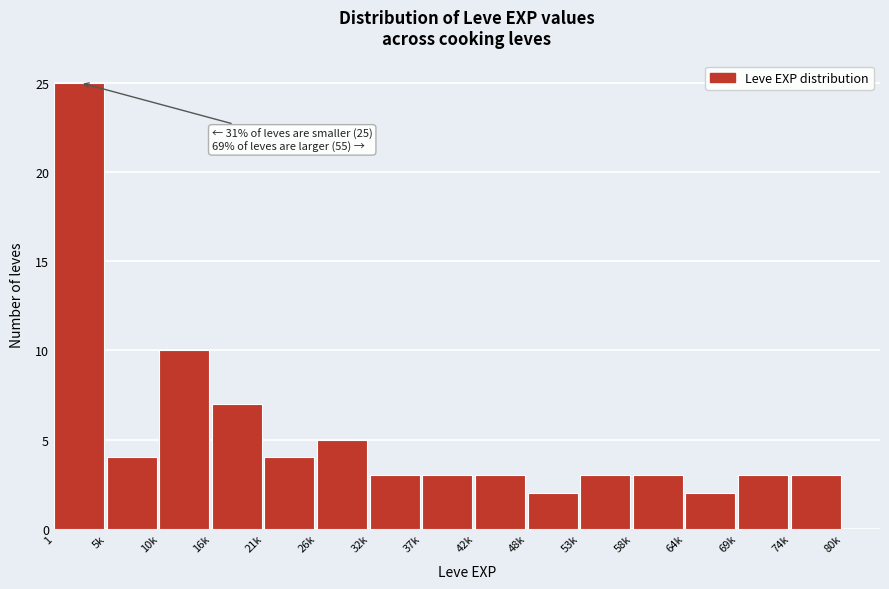

Reading left to right, list all the values displayed in this chart.

1=25	5k=4	10k=10	16k=7	21k=4	26k=5	32k=3	37k=3	42k=3	48k=2	53k=3	58k=3	64k=2	69k=3	74k=3